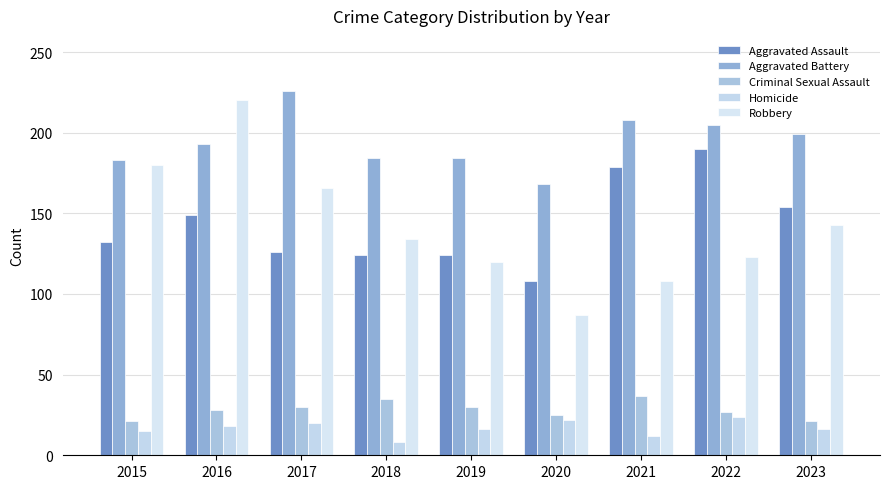

Which series has the widest spread of values?

Robbery